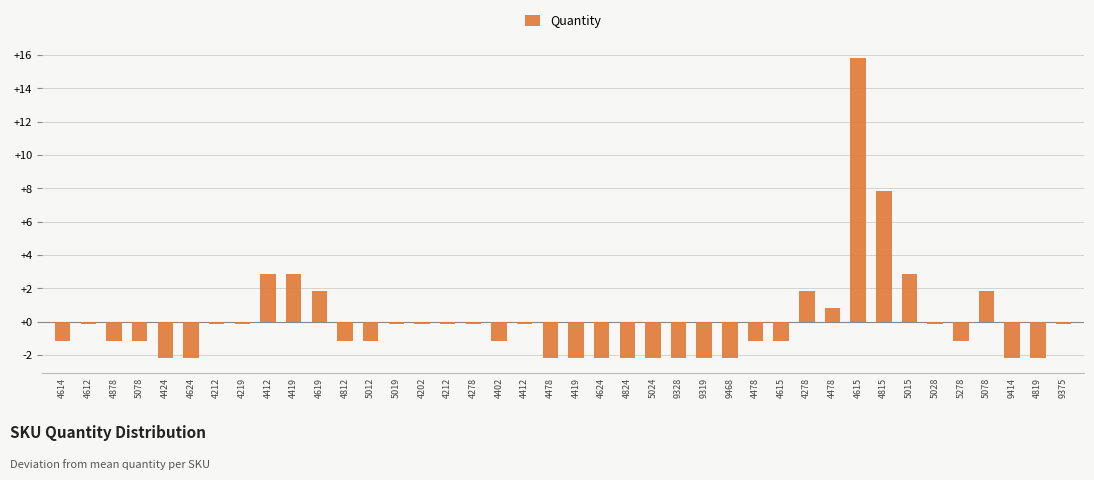

How many bars are there in total?

40